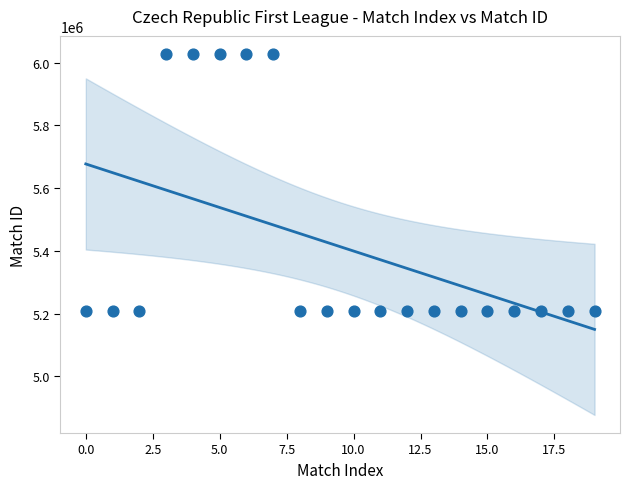

What is the range of Y values (max minus min)?

821058